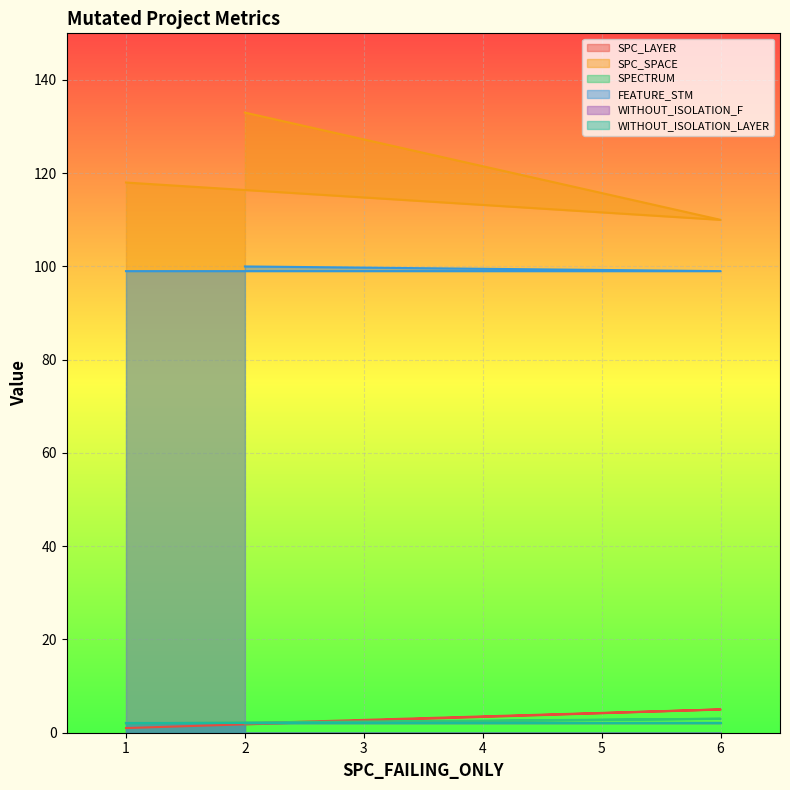

What is the difference between the maximum and second lowest values in the SPECTRUM series?

1